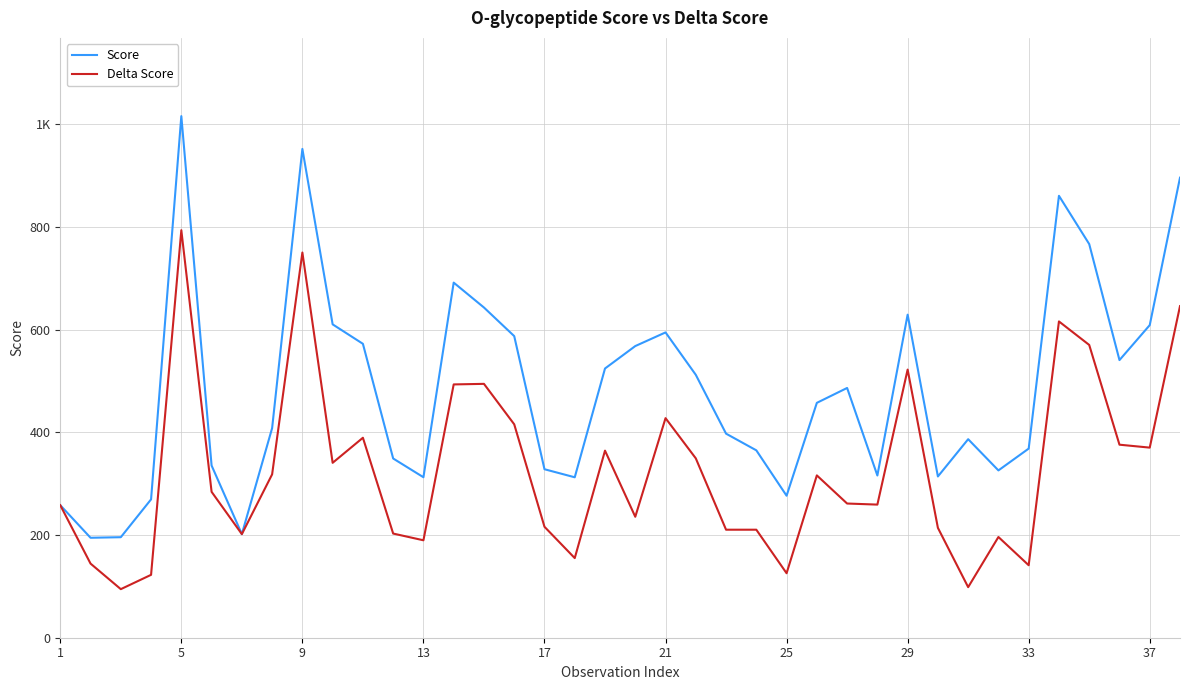

Does the chart have visible grid lines?

Yes